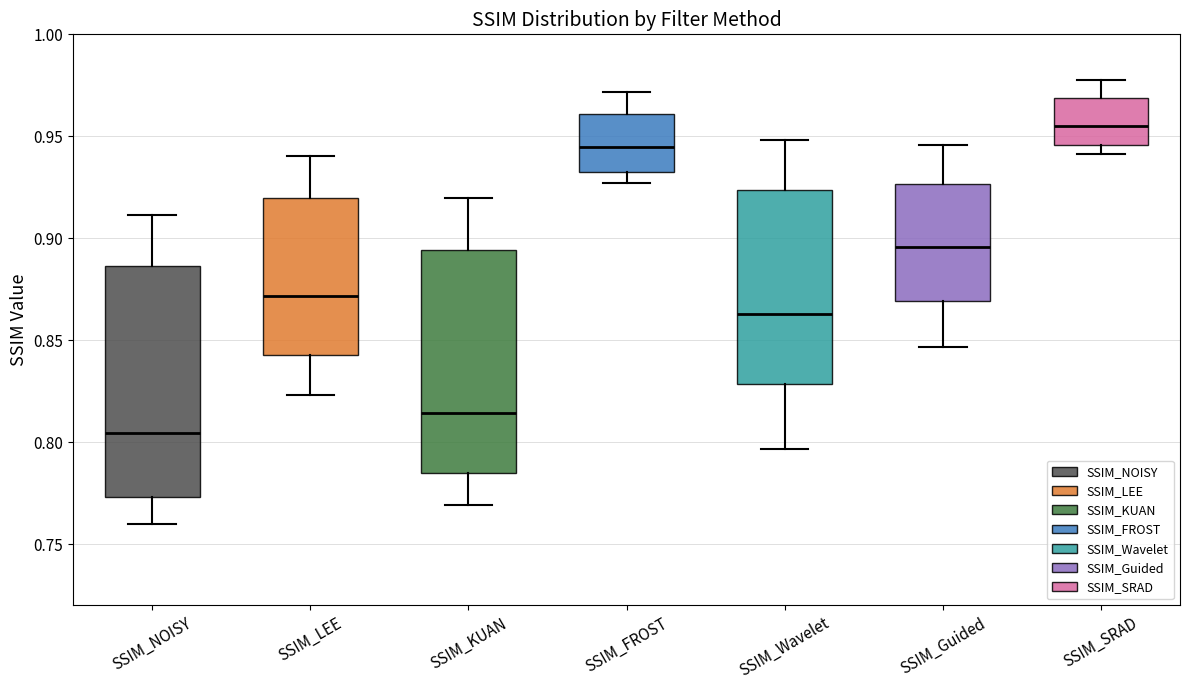

Where does the upper whisker of the box for SSIM_Wavelet end on the y-axis? The values are not printed on the chart, so give them approximately, as read against the axis.

0.950